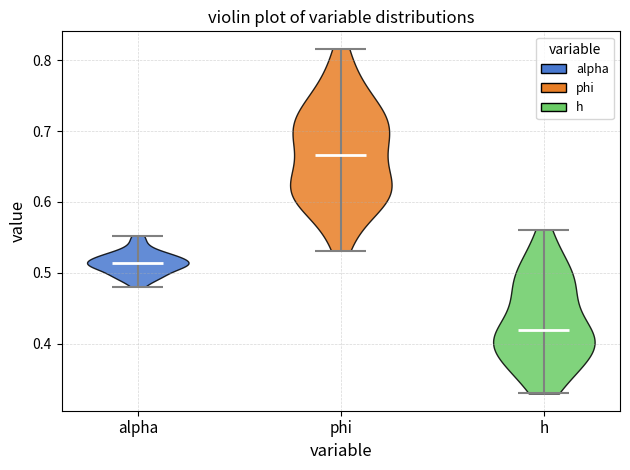

Which violin has the highest median line?

phi